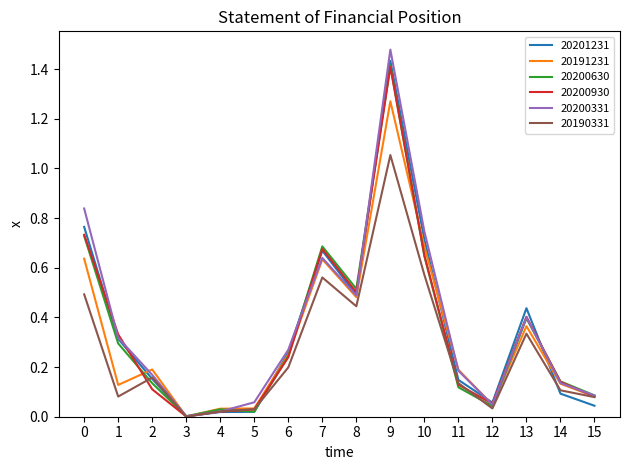

Which series has the widest spread of values?

20200331